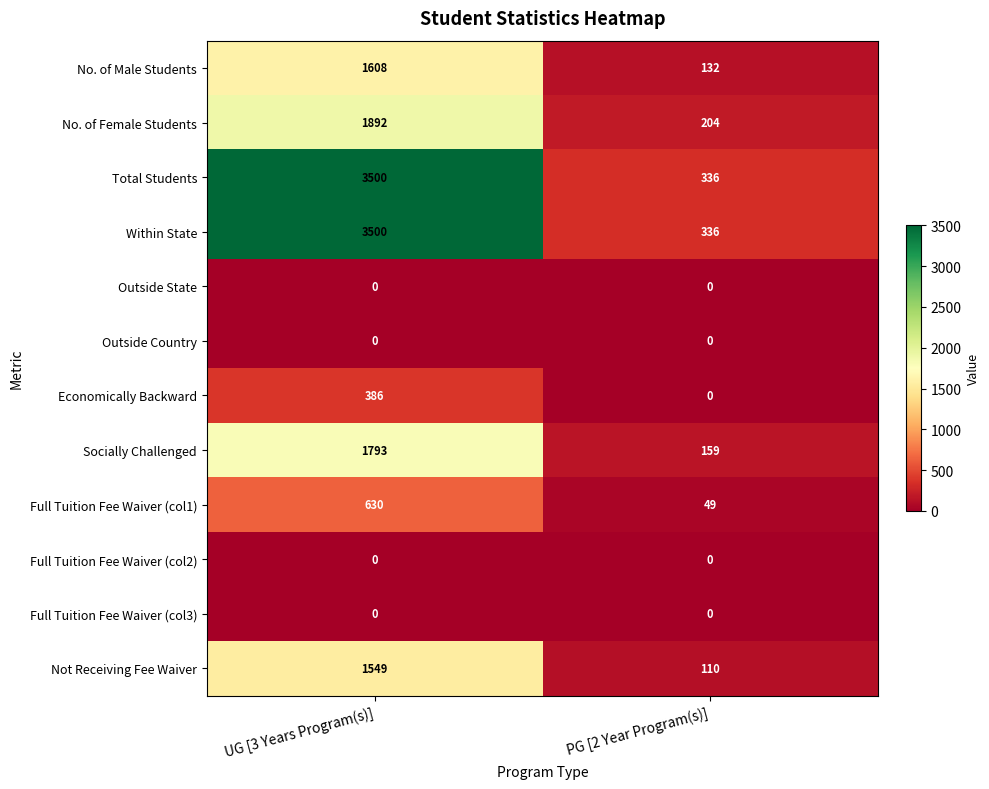

What is the difference between the maximum and minimum values in the Economically Backward series?

386